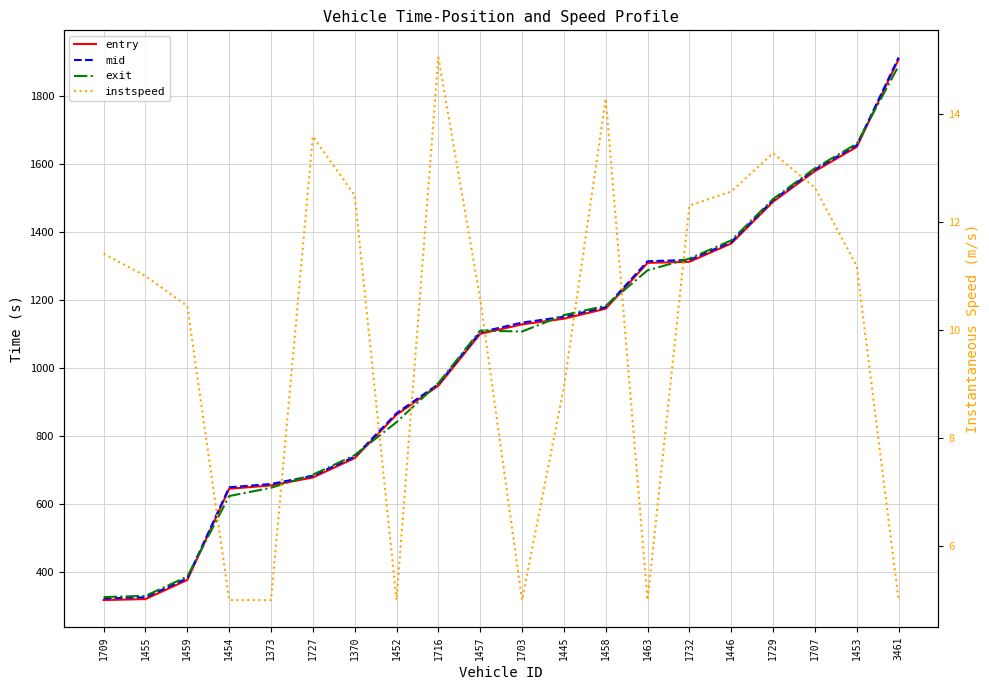

Count the number of categories in the chart.

20